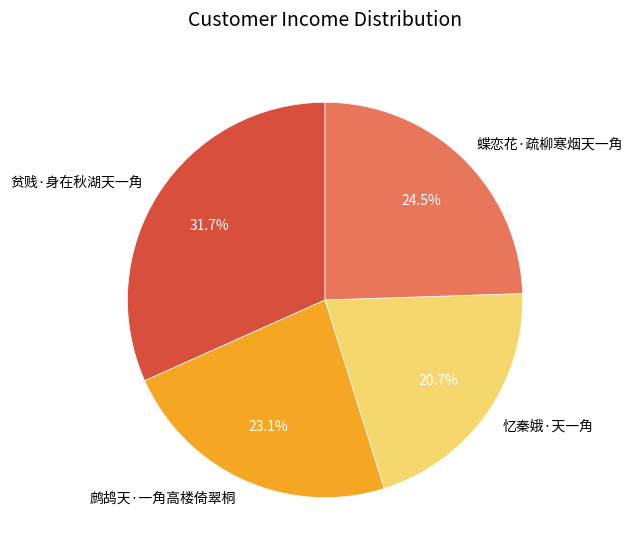

Is it true that 鹧鸪天·一角高楼倚翠桐 is 35% of the pie?

False